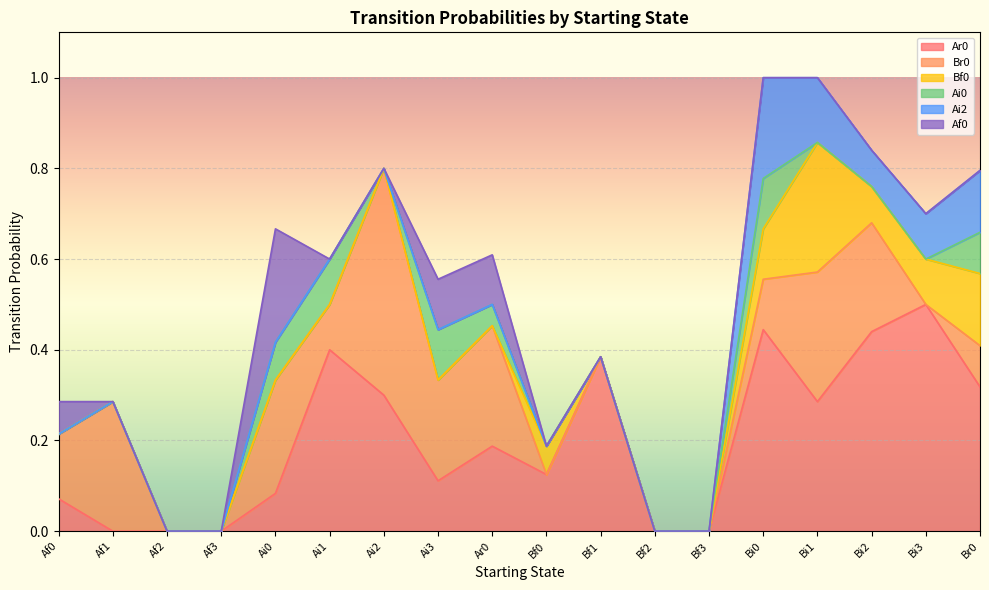

Reading left to right, list all the values displayed in this chart.

Ar0: Af0=0.1	Af1=0.0	Af2=0.0	Af3=0.0	Ai0=0.1	Ai1=0.4	Ai2=0.3	Ai3=0.1	Ar0=0.2	Bf0=0.1	Bf1=0.4	Bf2=0.0	Bf3=0.0	Bi0=0.4	Bi1=0.3	Bi2=0.4	Bi3=0.5	Br0=0.3
Br0: Af0=0.1	Af1=0.3	Af2=0.0	Af3=0.0	Ai0=0.2	Ai1=0.1	Ai2=0.5	Ai3=0.2	Ar0=0.3	Bf0=0.0	Bf1=0.0	Bf2=0.0	Bf3=0.0	Bi0=0.1	Bi1=0.3	Bi2=0.2	Bi3=0.0	Br0=0.1
Bf0: Af0=0.0	Af1=0.0	Af2=0.0	Af3=0.0	Ai0=0.0	Ai1=0.0	Ai2=0.0	Ai3=0.0	Ar0=0.0	Bf0=0.1	Bf1=0.0	Bf2=0.0	Bf3=0.0	Bi0=0.1	Bi1=0.3	Bi2=0.1	Bi3=0.1	Br0=0.2
Ai0: Af0=0.0	Af1=0.0	Af2=0.0	Af3=0.0	Ai0=0.1	Ai1=0.1	Ai2=0.0	Ai3=0.1	Ar0=0.0	Bf0=0.0	Bf1=0.0	Bf2=0.0	Bf3=0.0	Bi0=0.1	Bi1=0.0	Bi2=0.0	Bi3=0.0	Br0=0.1
Ai2: Af0=0.0	Af1=0.0	Af2=0.0	Af3=0.0	Ai0=0.0	Ai1=0.0	Ai2=0.0	Ai3=0.0	Ar0=0.0	Bf0=0.0	Bf1=0.0	Bf2=0.0	Bf3=0.0	Bi0=0.2	Bi1=0.1	Bi2=0.1	Bi3=0.1	Br0=0.1
Af0: Af0=0.1	Af1=0.0	Af2=0.0	Af3=0.0	Ai0=0.2	Ai1=0.0	Ai2=0.0	Ai3=0.1	Ar0=0.1	Bf0=0.0	Bf1=0.0	Bf2=0.0	Bf3=0.0	Bi0=0.0	Bi1=0.0	Bi2=0.0	Bi3=0.0	Br0=0.0